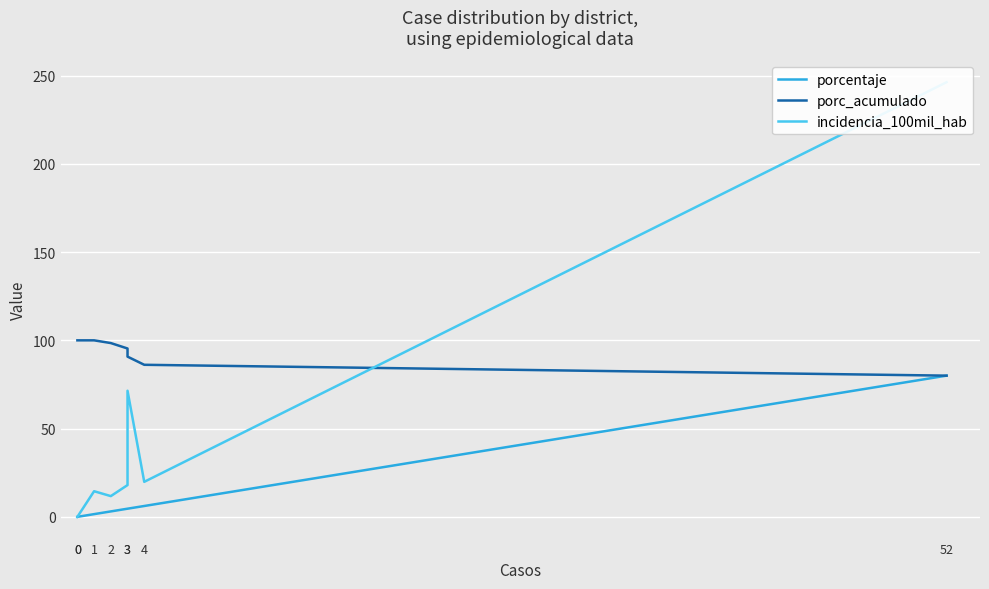

List the series in order of their overall mean, lowest first.

porcentaje, incidencia_100mil_hab, porc_acumulado